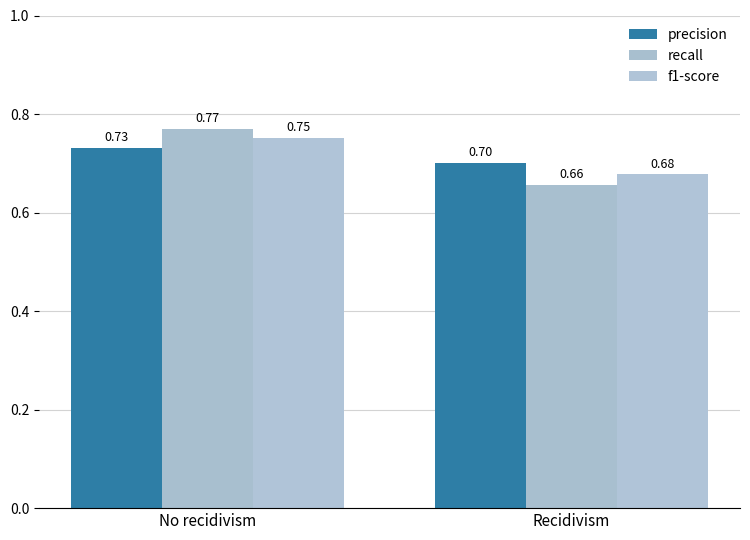

Does the chart contain any negative values?

No